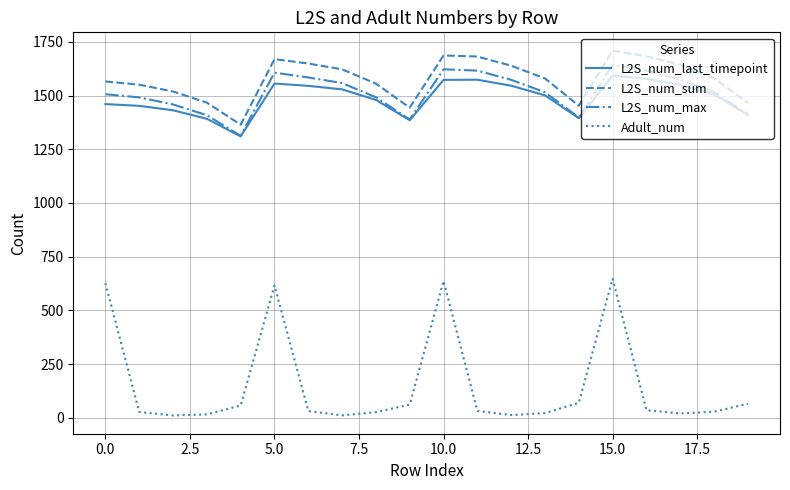

What is the maximum value for L2S_num_last_timepoint?

1592.6